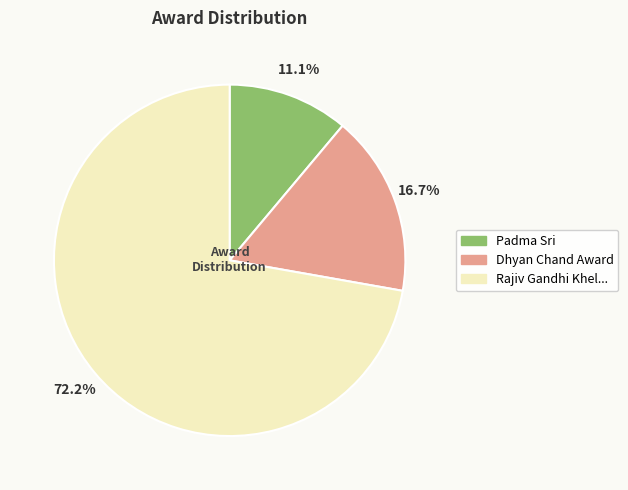

What percentage is NOT represented by Rajiv Gandhi Khel...?

27.8%